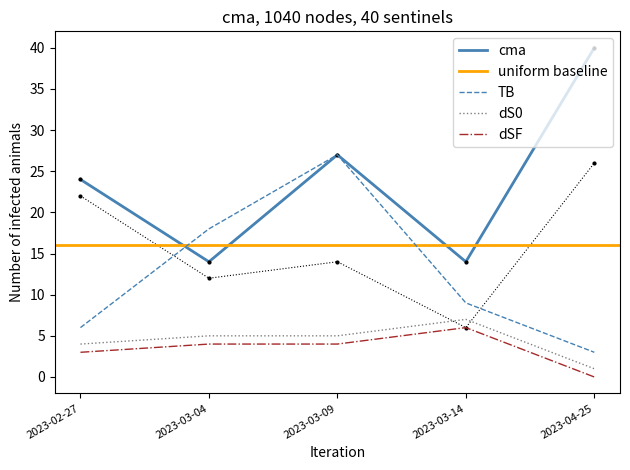

What is the difference between the K values at 2023-04-25 and 2023-03-14?

20